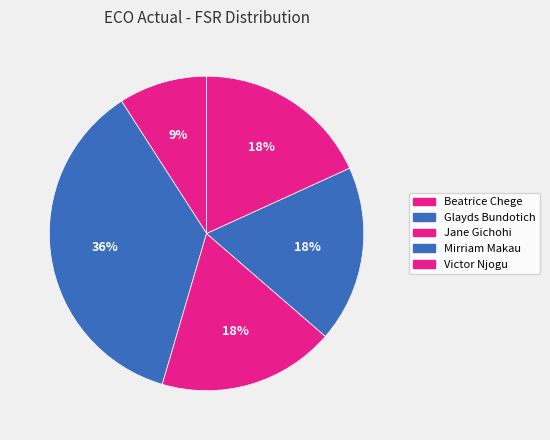

Which category has the smallest portion of the pie?

Beatrice Chege